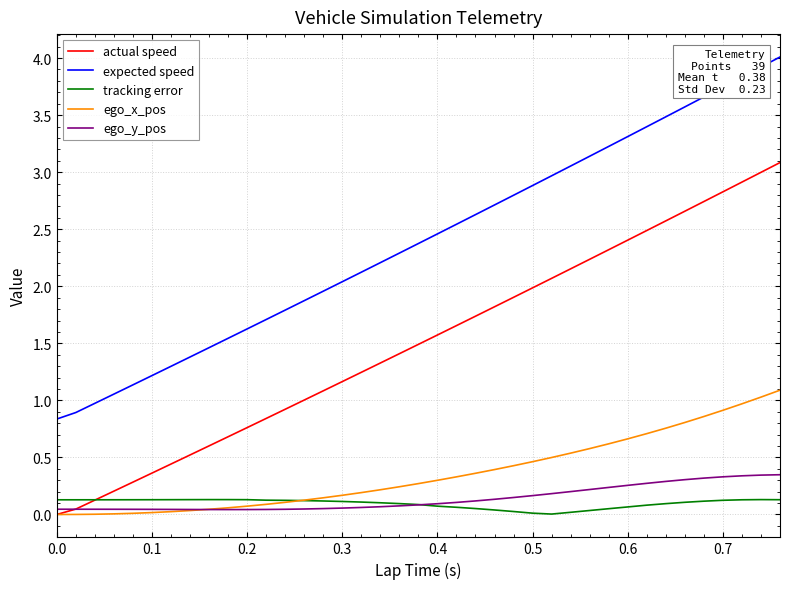

Which series has the largest range (max minus min)?

expected speed